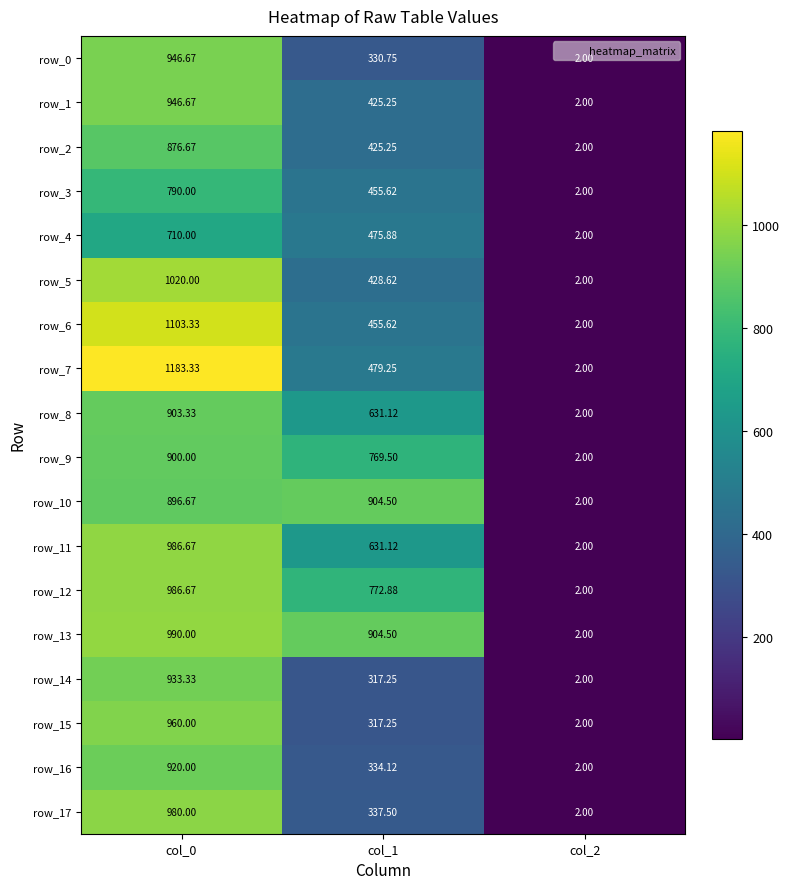

What is the sum of the row_0 values at col_1 and col_2?

332.8